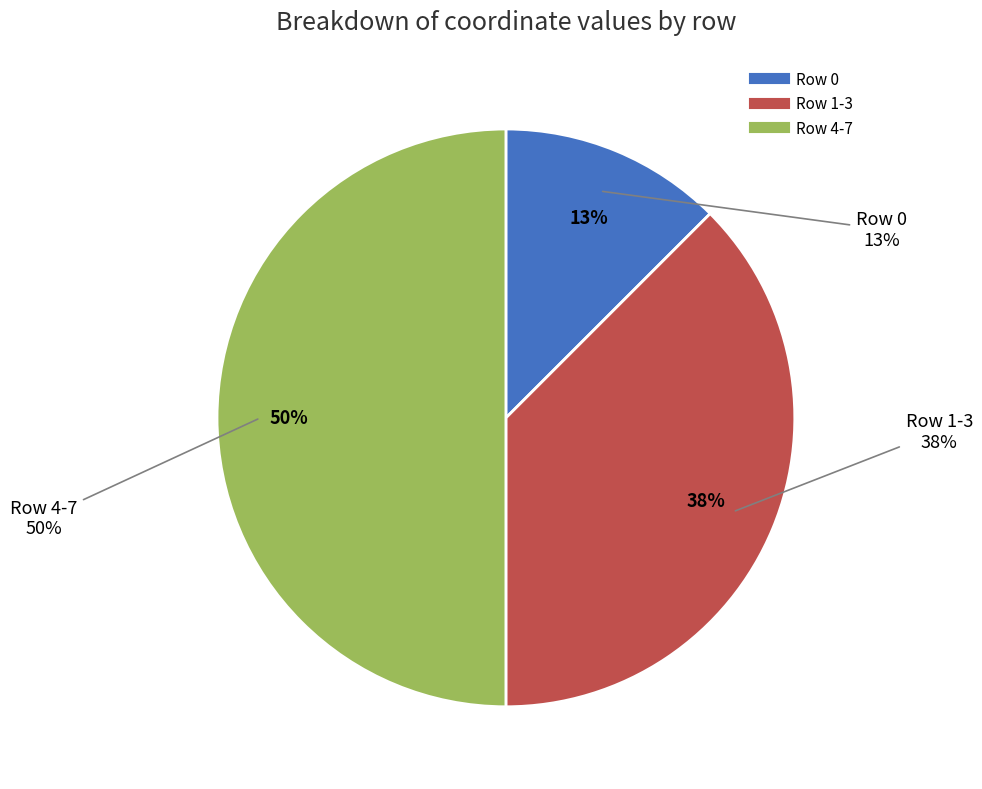

The 1 slice represents 13% of the pie. True or false?

True